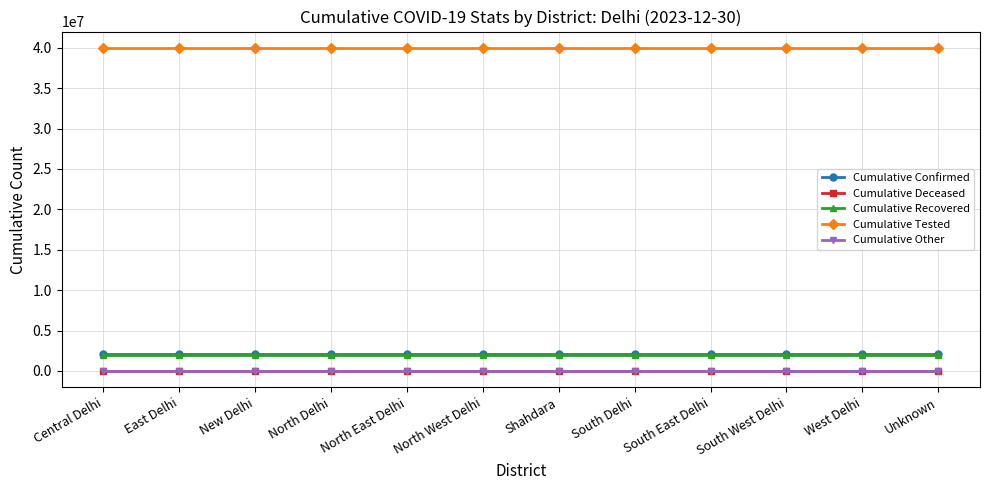

What is the label of the 1st point from the right?

Unknown